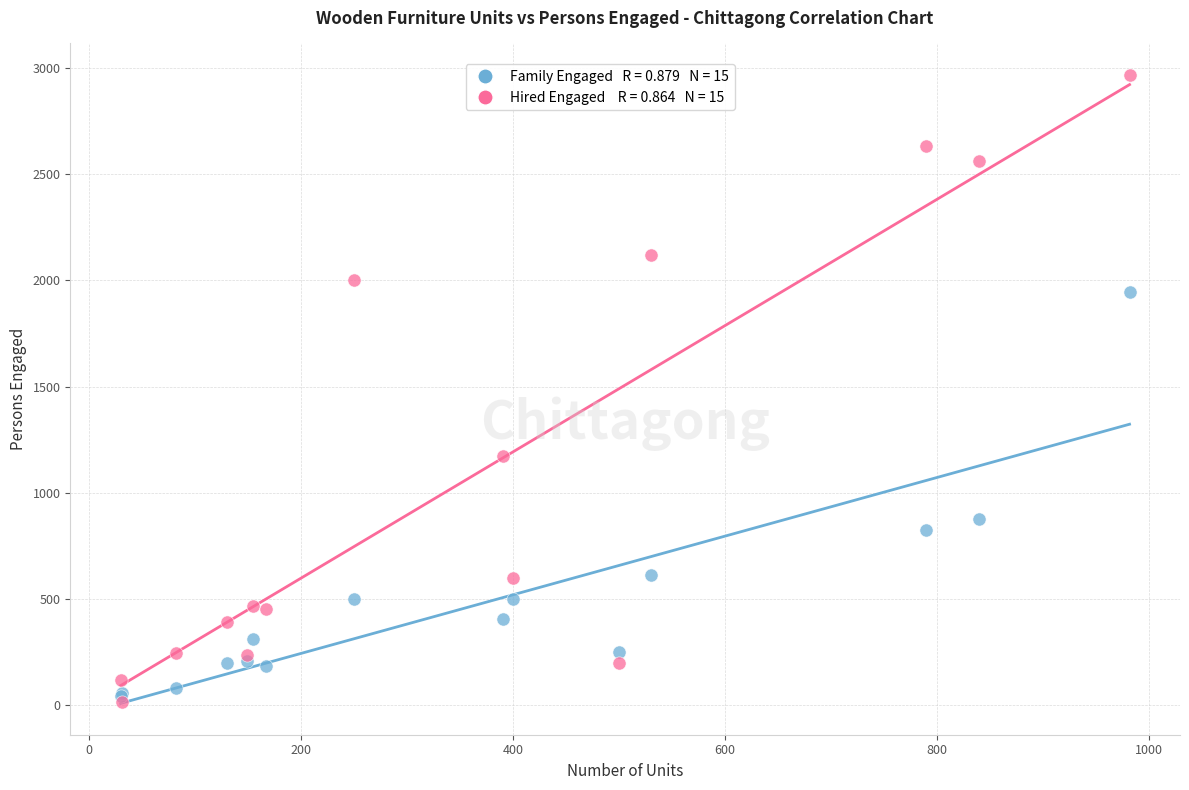

Across all series, what Y value is closest to 1491?

1173